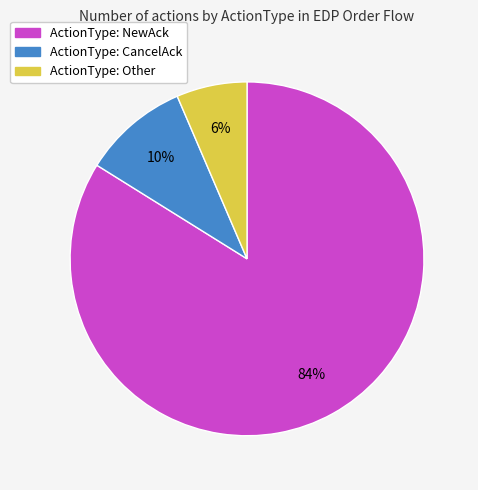

Count the number of slices in the pie.

3